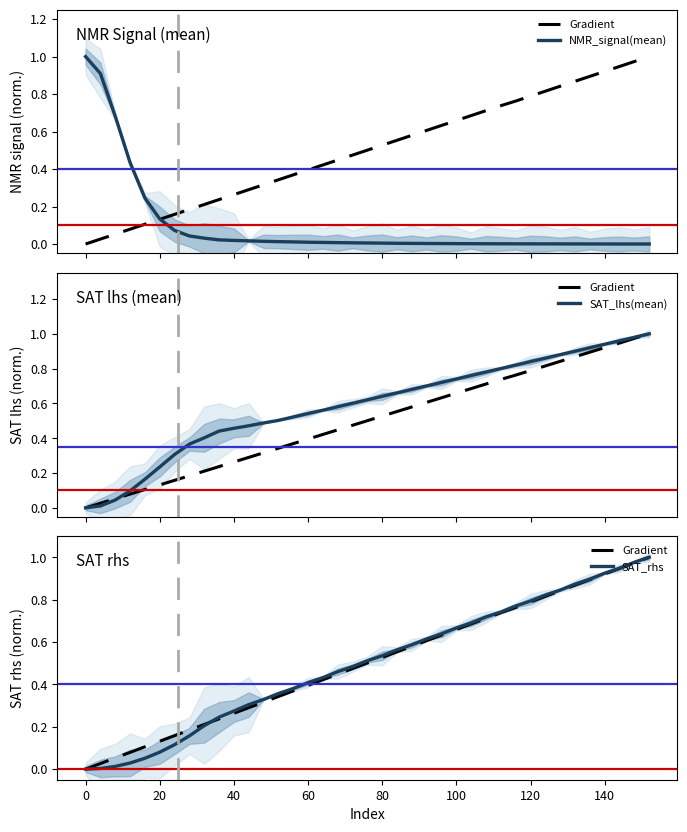

Is it true that SAT_rhs equals 0.5 at 13?

False